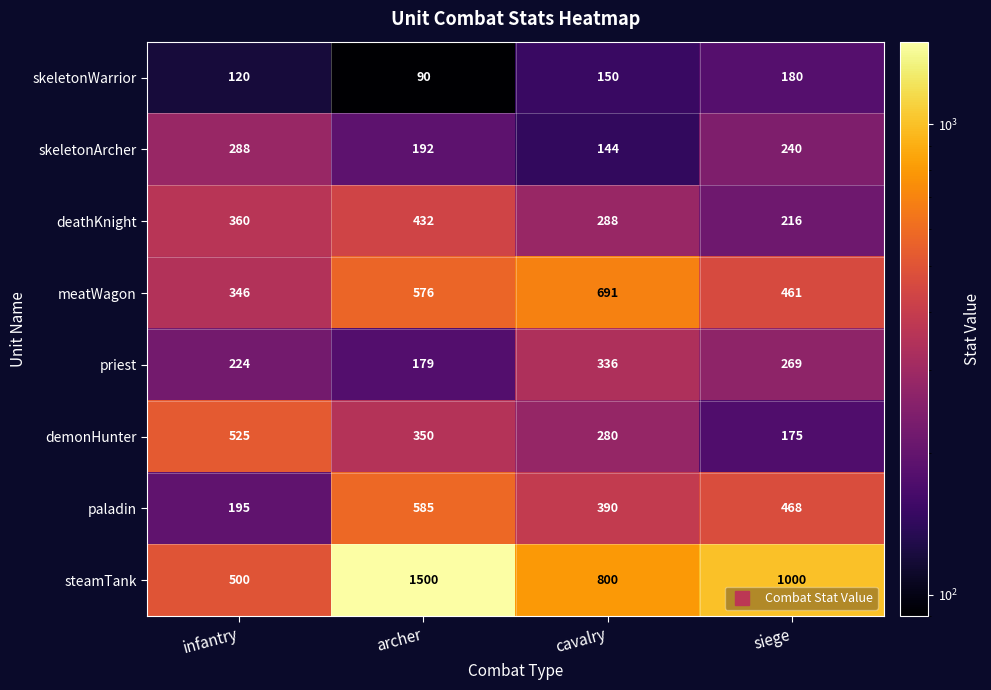

How many skeletonWarrior values are between 120 and 180?

3